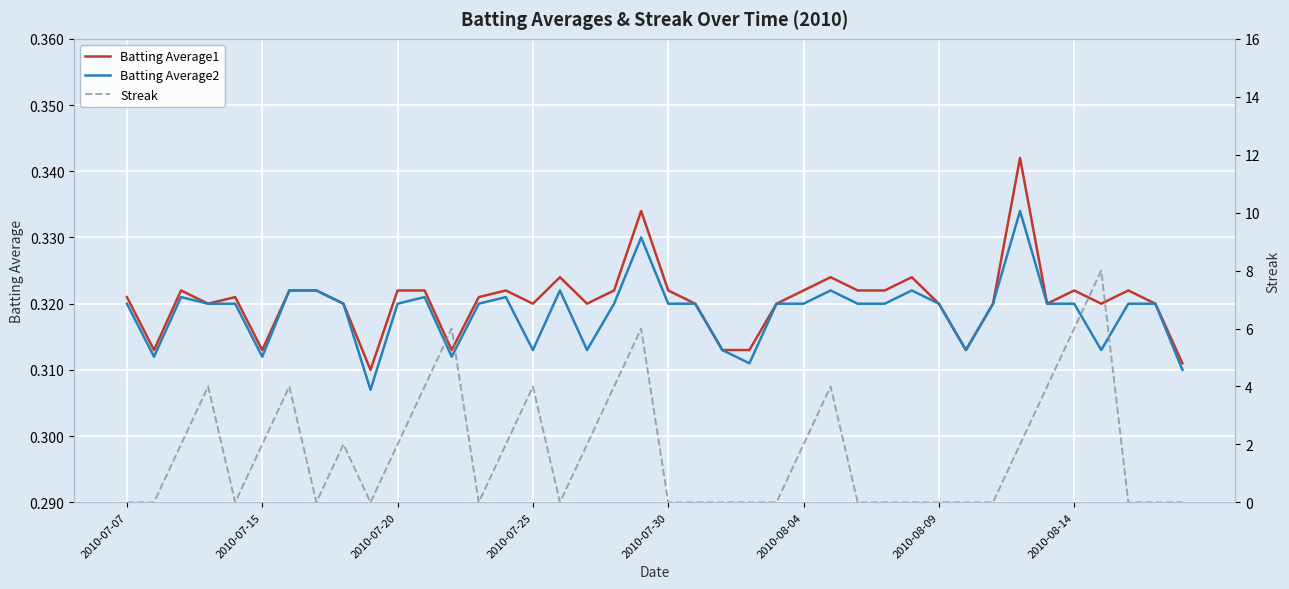

Reading right to left, transcribe all the data shown in this chart.

Batting Average1: 0.3	0.3	0.3	0.3	0.3	0.3	0.3	0.3	0.3	0.3	0.3	0.3	0.3	0.3	0.3	0.3	0.3	0.3	0.3	0.3	0.3	0.3	0.3	0.3	0.3	0.3	0.3	0.3	0.3	0.3	0.3	0.3	0.3	0.3	0.3	0.3	0.3	0.3	0.3	0.3
Batting Average2: 0.3	0.3	0.3	0.3	0.3	0.3	0.3	0.3	0.3	0.3	0.3	0.3	0.3	0.3	0.3	0.3	0.3	0.3	0.3	0.3	0.3	0.3	0.3	0.3	0.3	0.3	0.3	0.3	0.3	0.3	0.3	0.3	0.3	0.3	0.3	0.3	0.3	0.3	0.3	0.3
Streak: 0.0	0.0	0.0	8.0	6.0	4.0	2.0	0.0	0.0	0.0	0.0	0.0	0.0	4.0	2.0	0.0	0.0	0.0	0.0	0.0	6.0	4.0	2.0	0.0	4.0	2.0	0.0	6.0	4.0	2.0	0.0	2.0	0.0	4.0	2.0	0.0	4.0	2.0	0.0	0.0